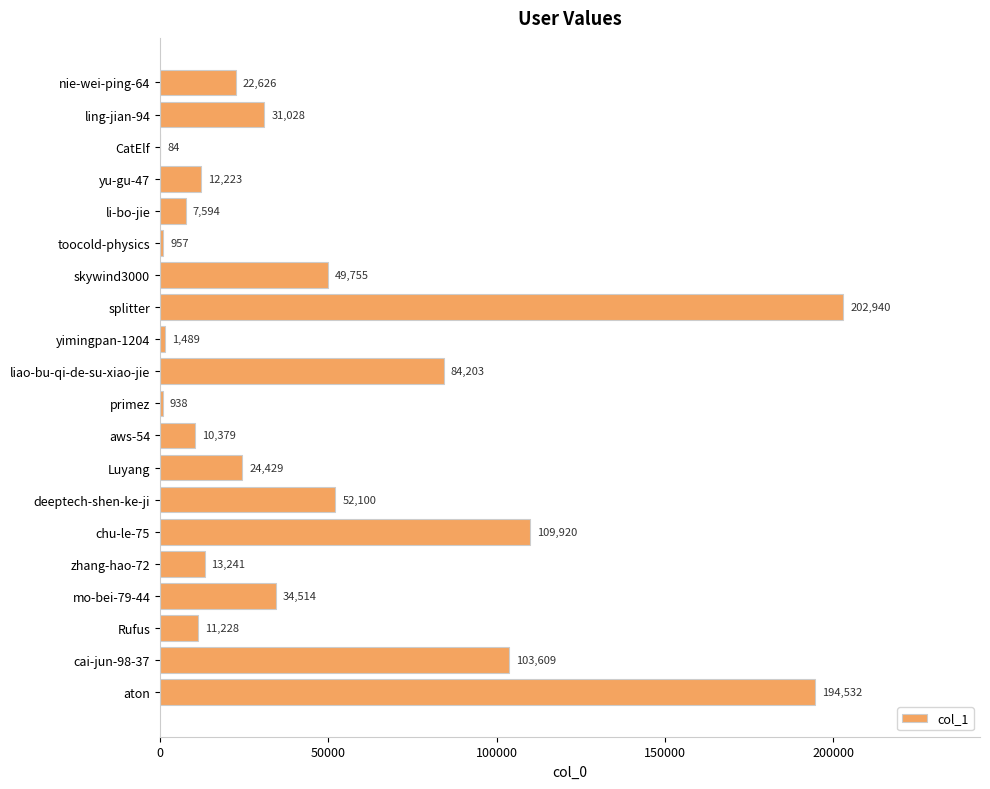

What is the sum of all values?

967789